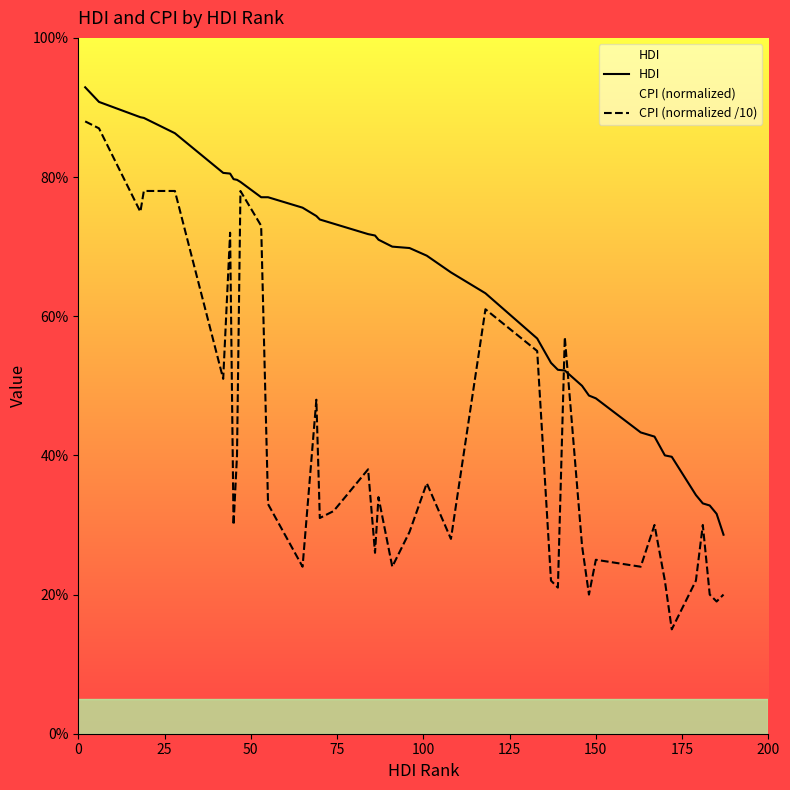

What is the value of the HDI point at the 28th from the left?

0.5